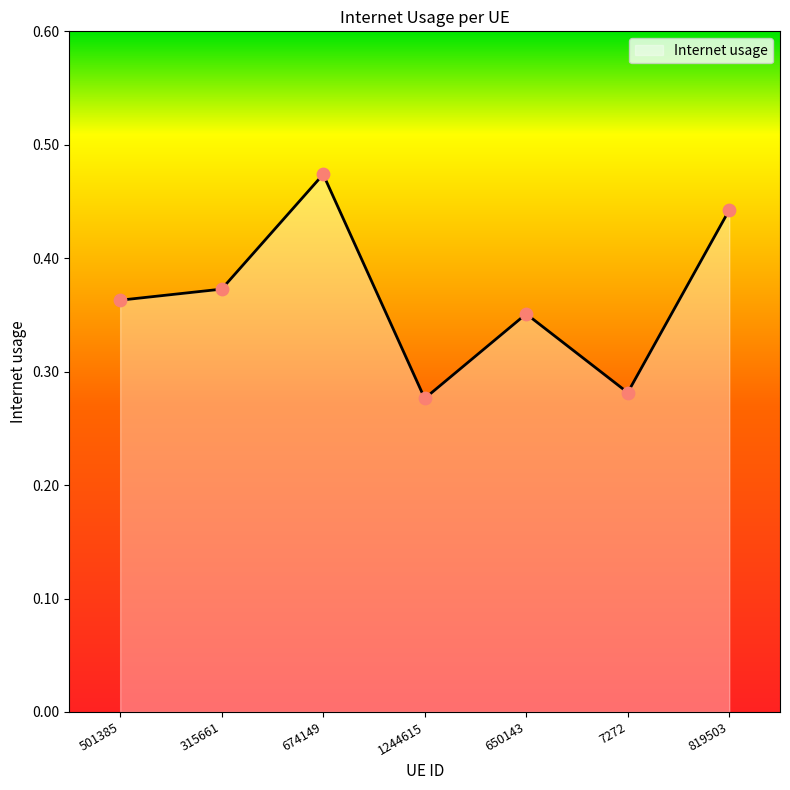

Between 674149 and 7272, which is larger?

674149